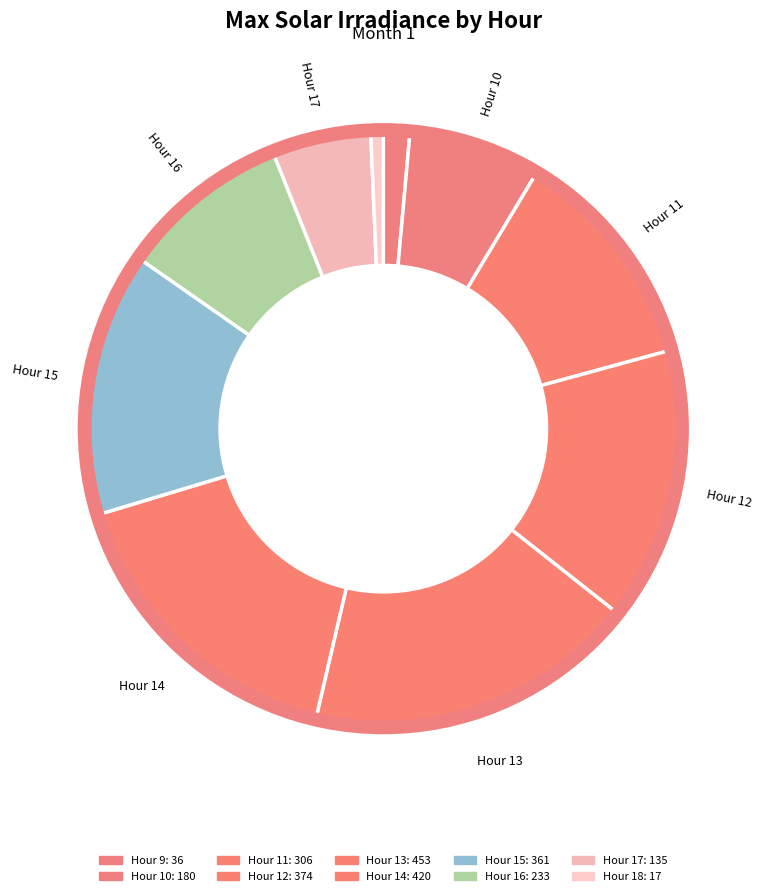

Which slice is the smallest?

Hour 18